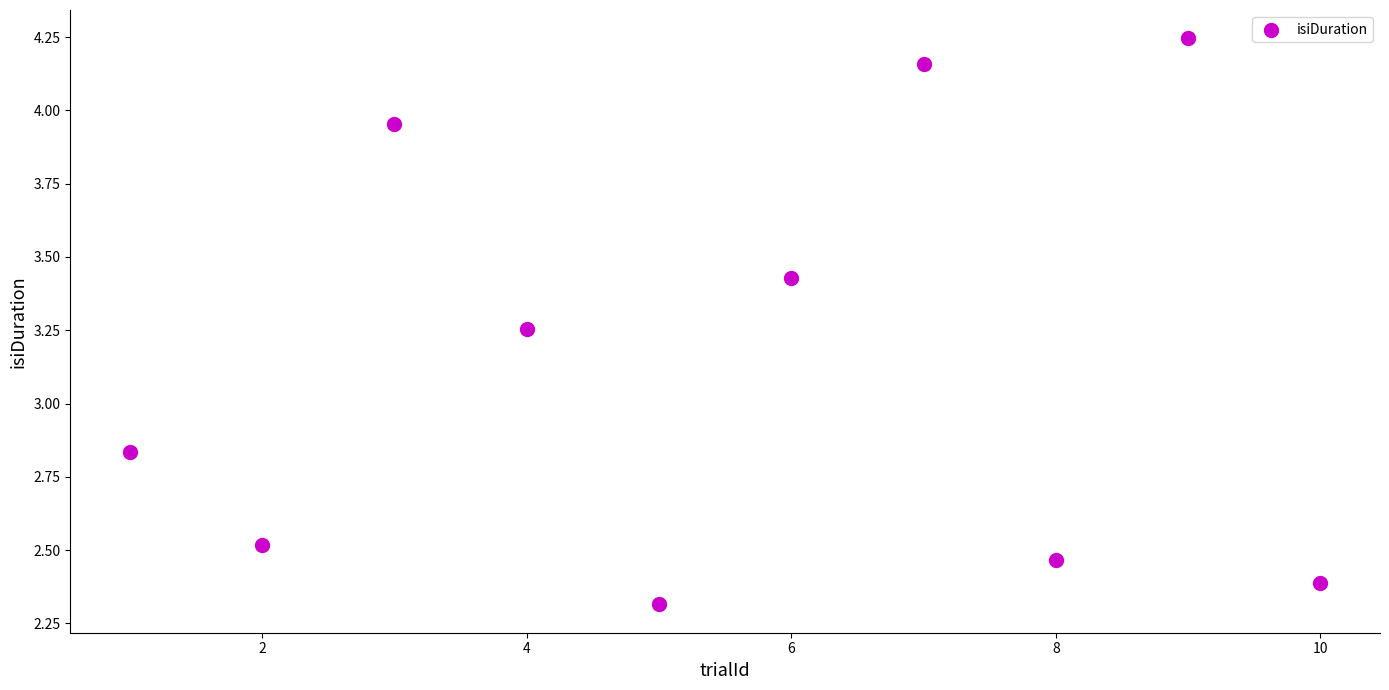

What is the range of Y values (max minus min)?

1.9